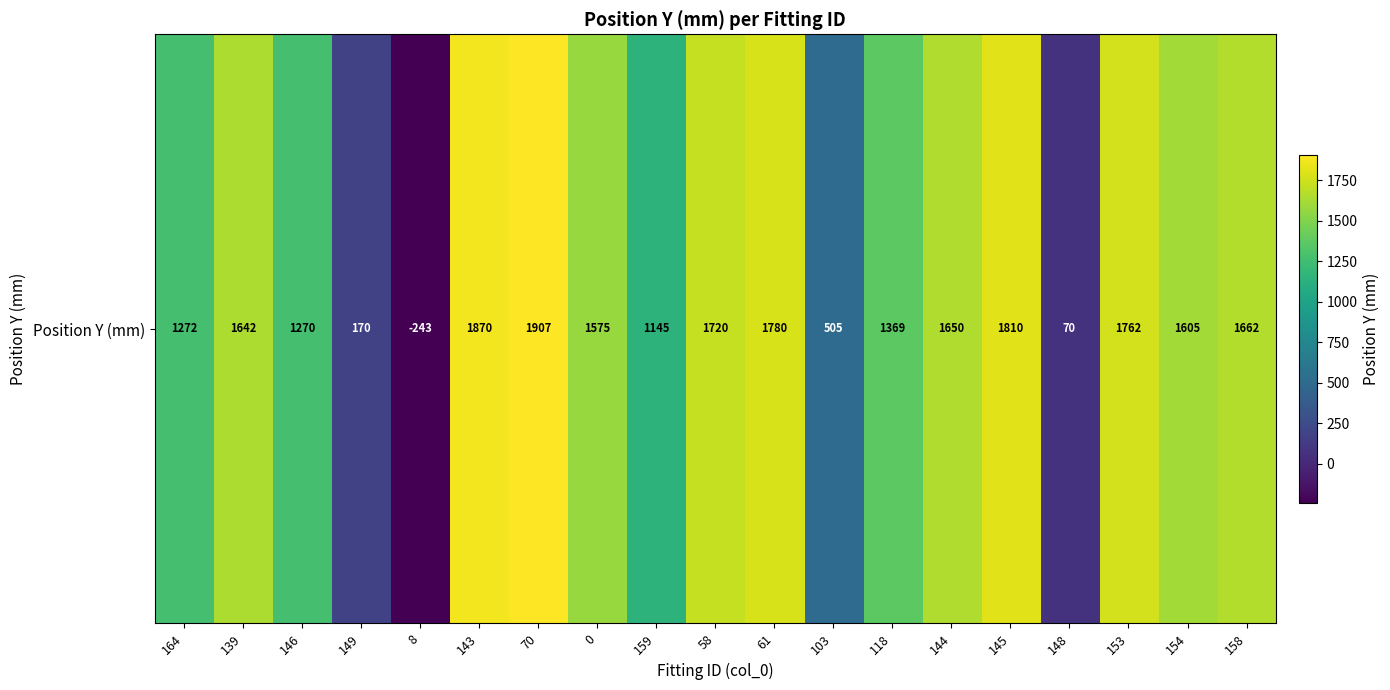

What is the maximum value shown in the chart?

1907